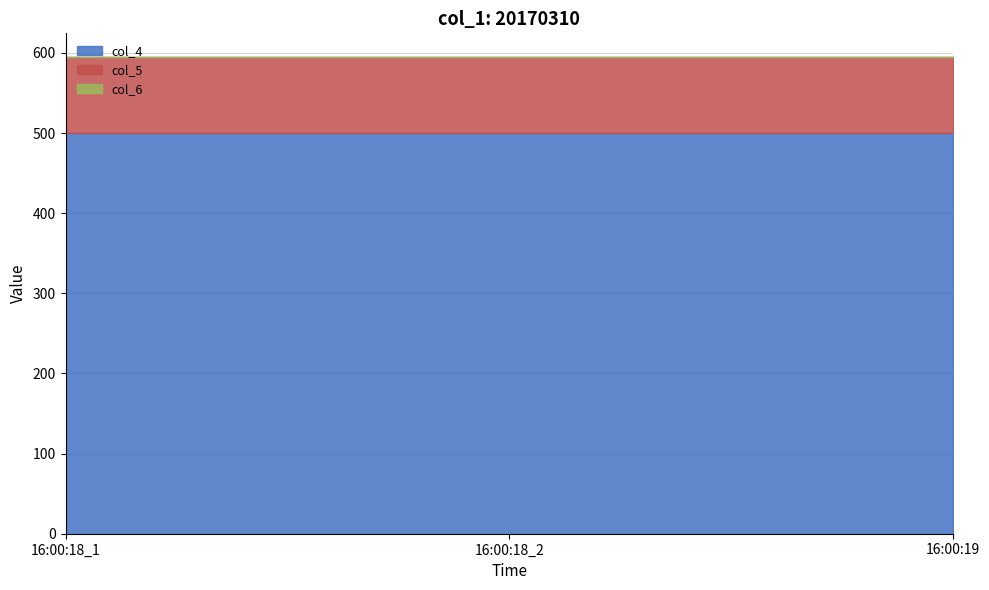

Reading right to left, extract all data points from this chart.

col_4: 500.0	500.0	500.0
col_5: 94.7	94.7	94.7
col_6: 0.0	0.0	0.0